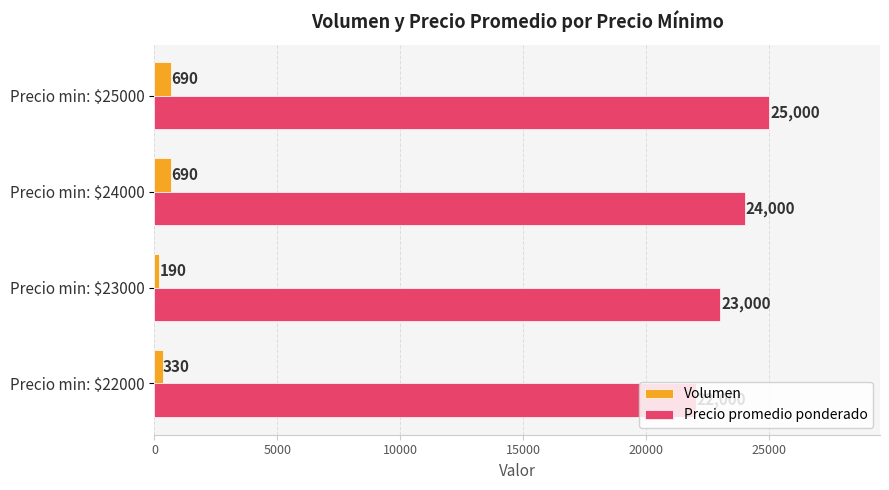

What is the difference between the maximum and minimum values in the Precio promedio ponderado series?

3000